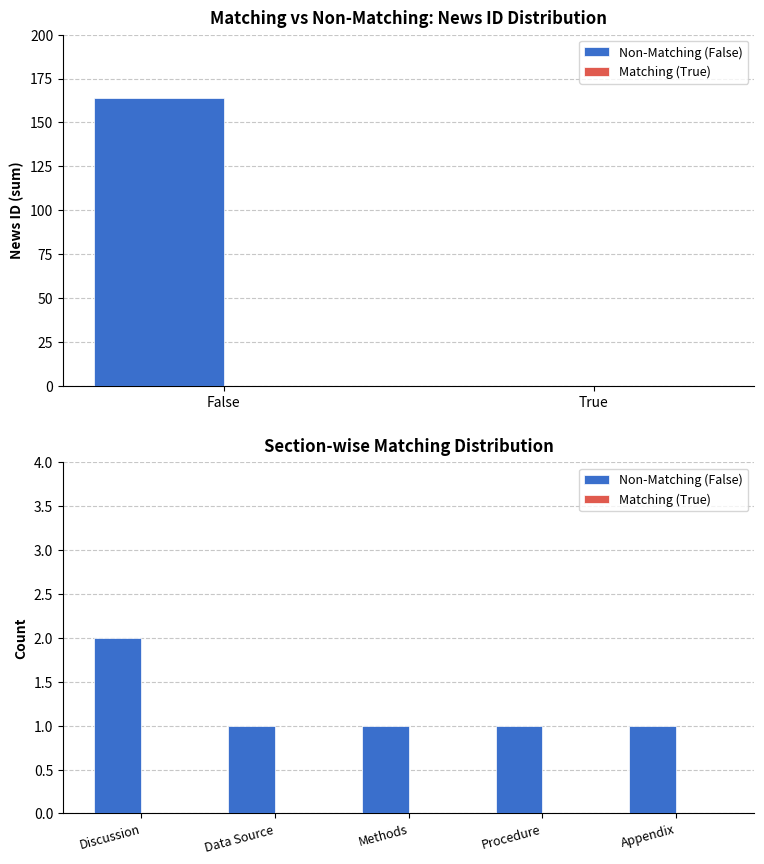

What is the value of the Non-Matching (False) bar at the 1st from the left?

2